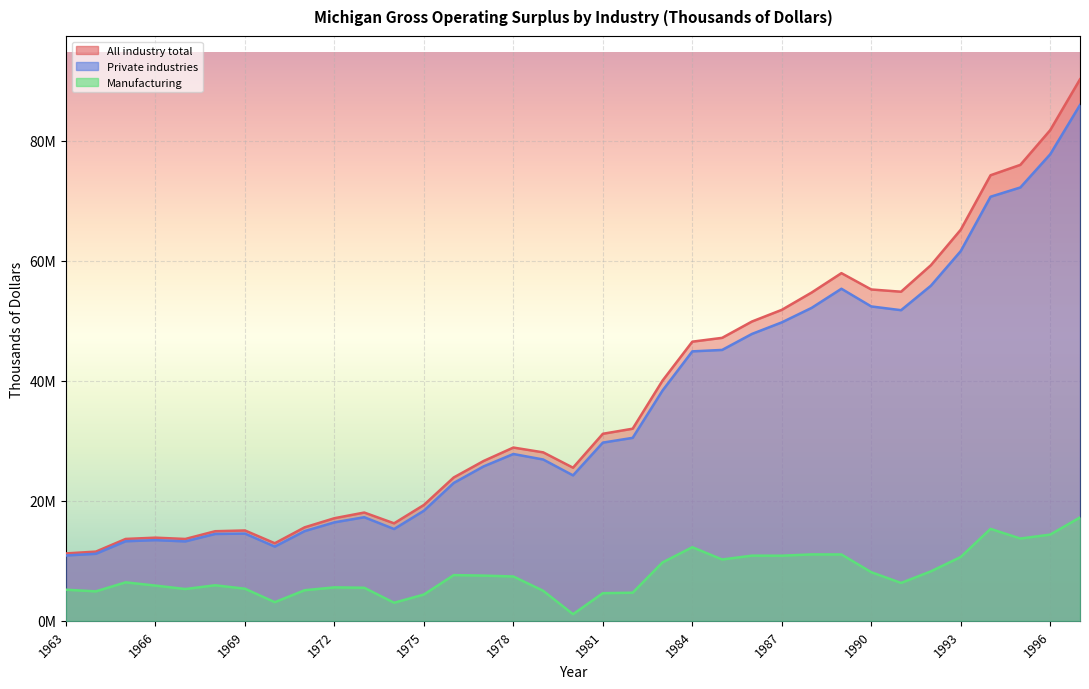

What is the difference between the maximum and minimum values in the All industry total series?

78986243